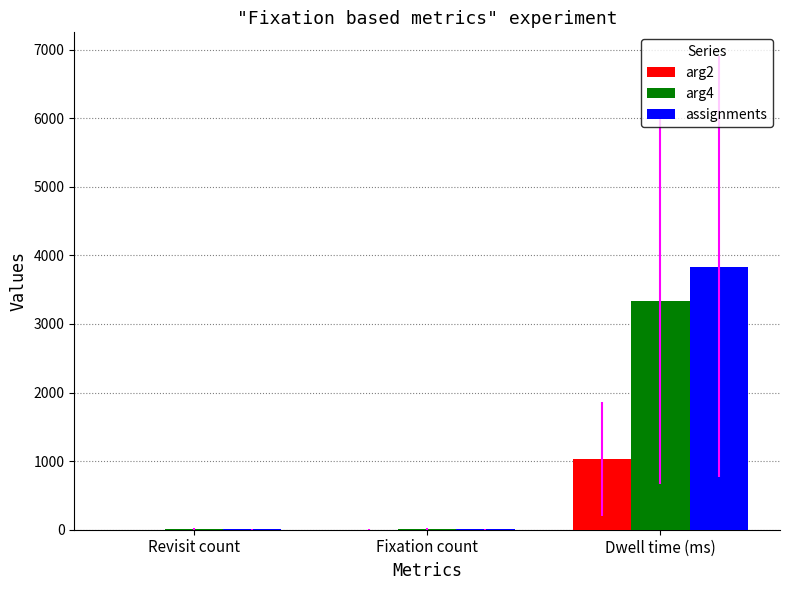

What is the average value of the arg2 series?

345.8